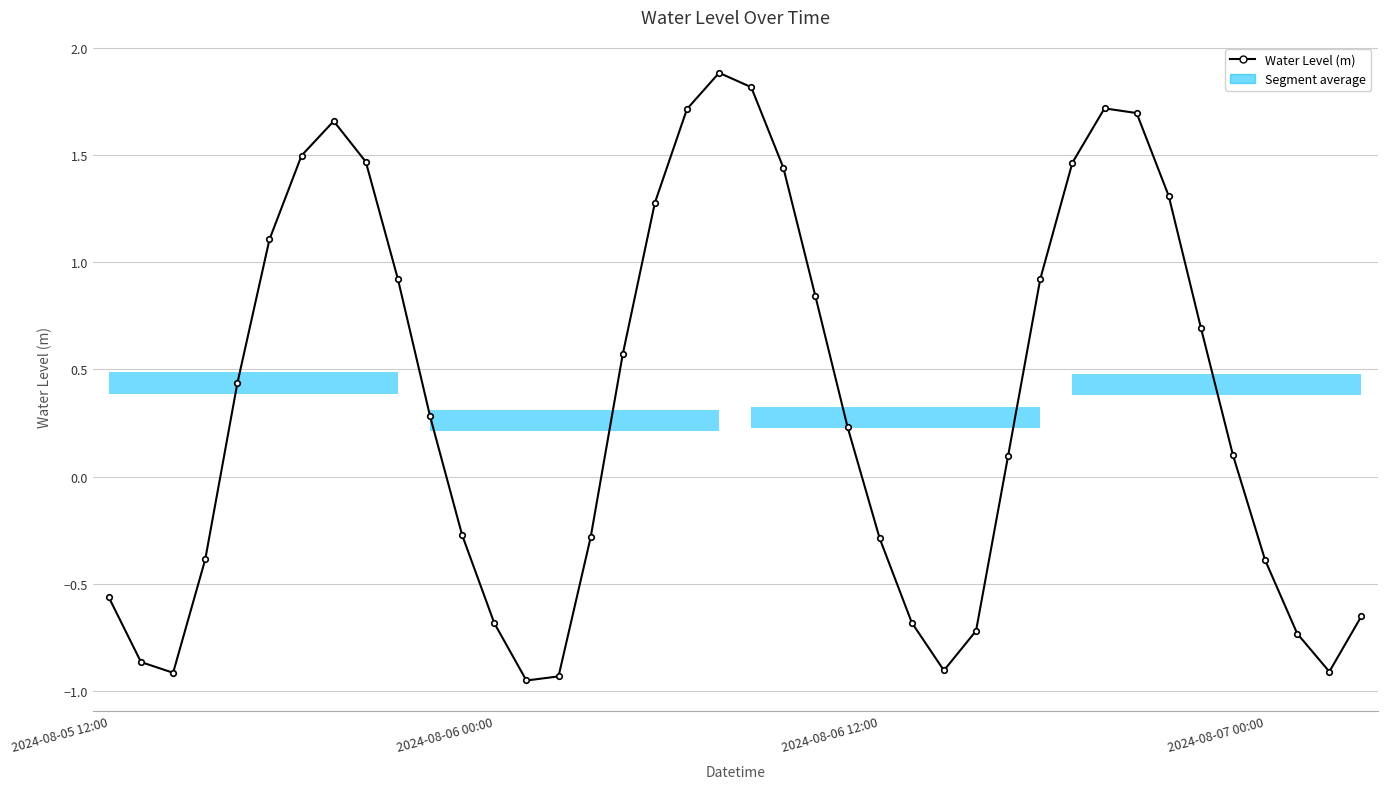

True or false: the data shows 1.7 at 18.

True